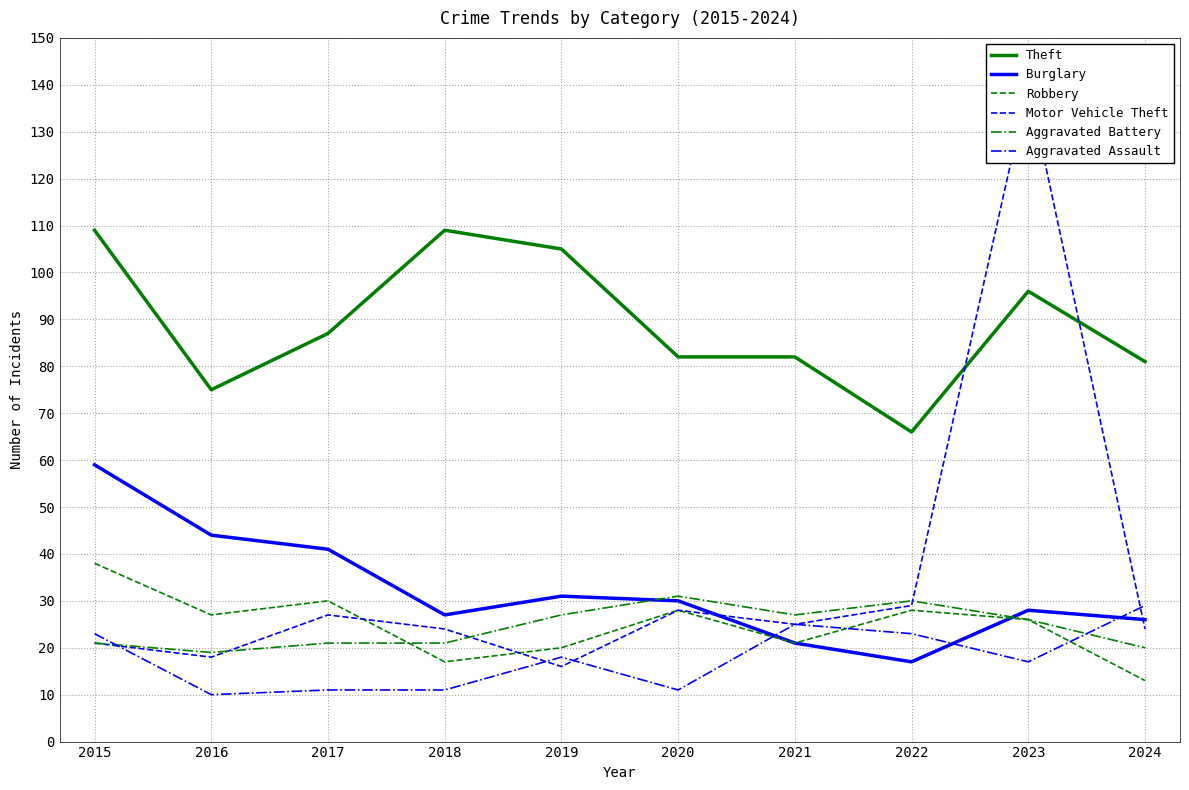

Is it true that Burglary equals 99 at 2015?

False